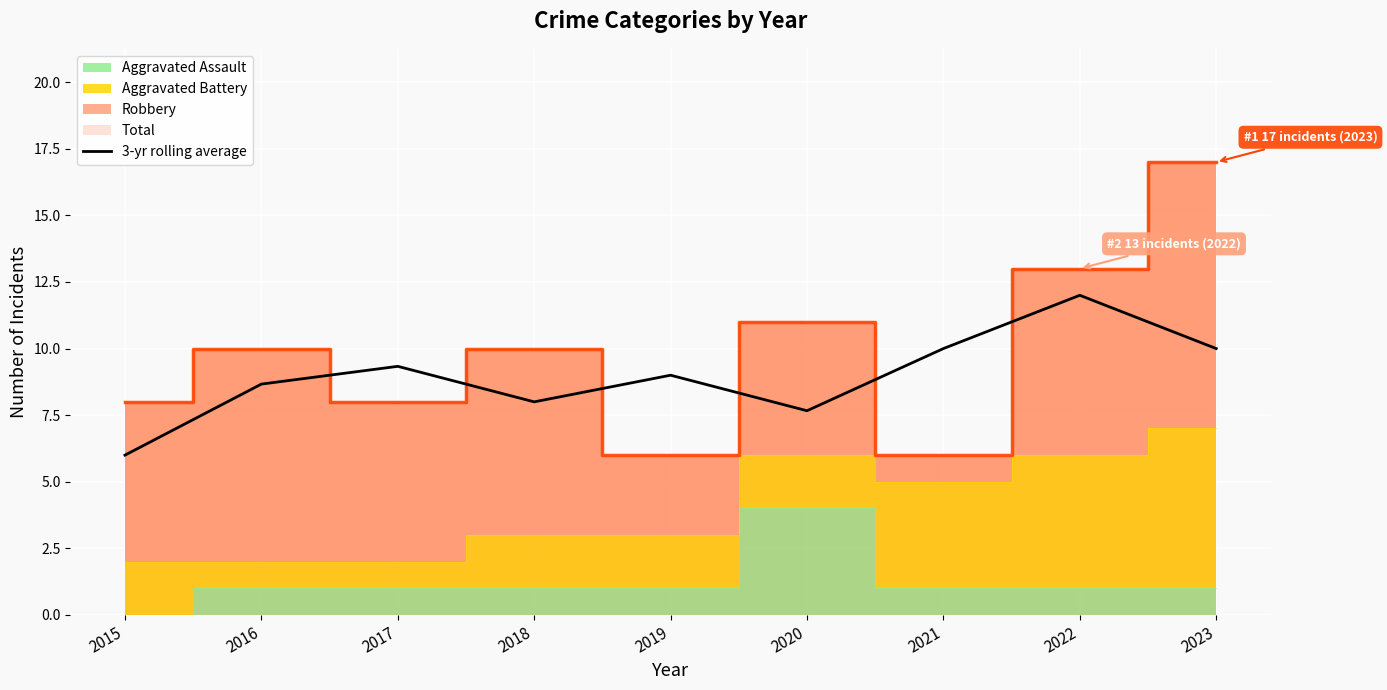

Reading left to right, transcribe all the data shown in this chart.

2015=6.0	2016=8.7	2017=9.3	2018=8.0	2019=9.0	2020=7.7	2021=10.0	2022=12.0	2023=10.0